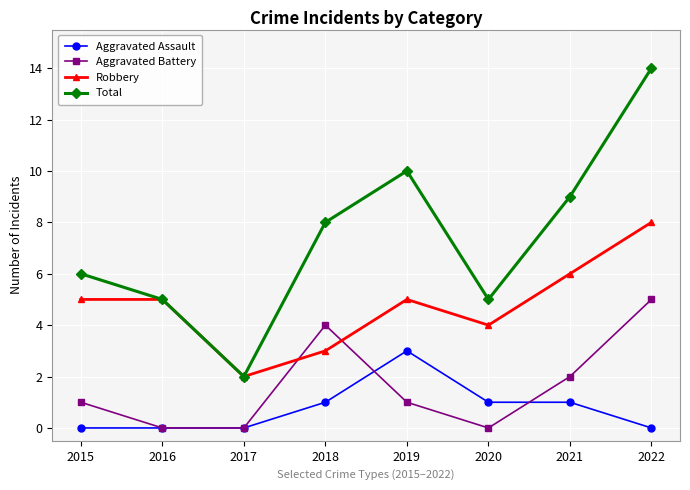

At which category is the sum across all series the highest?

2022